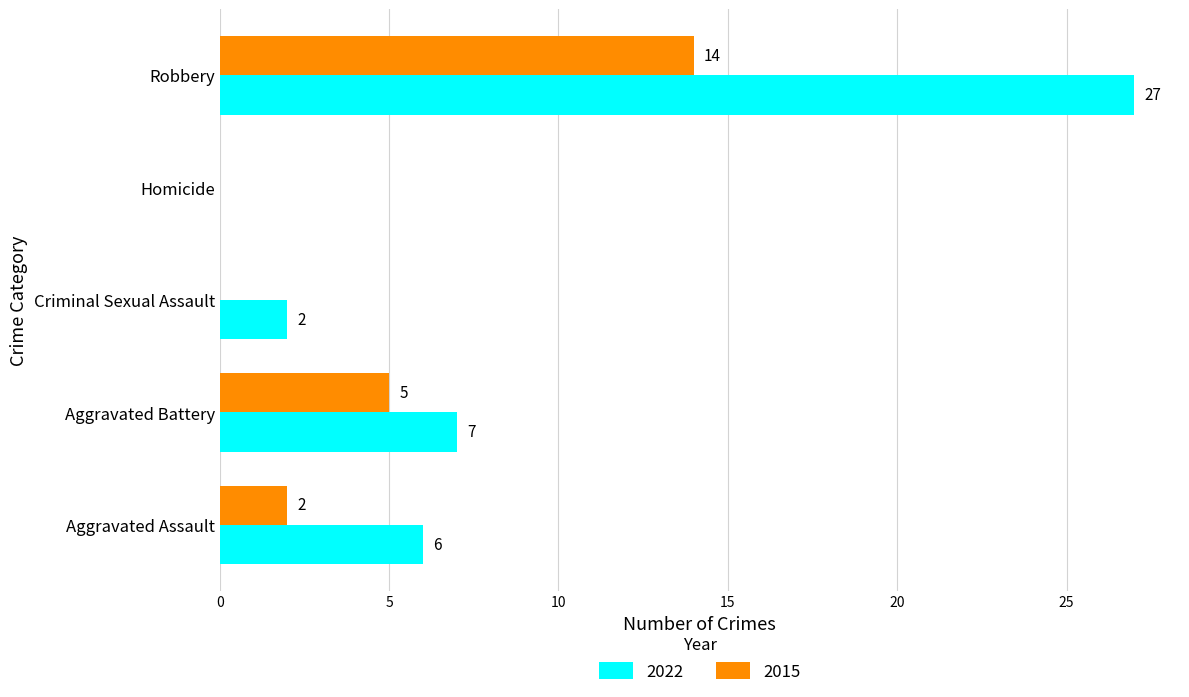

Is it true that 2022 equals 0 at Homicide?

True